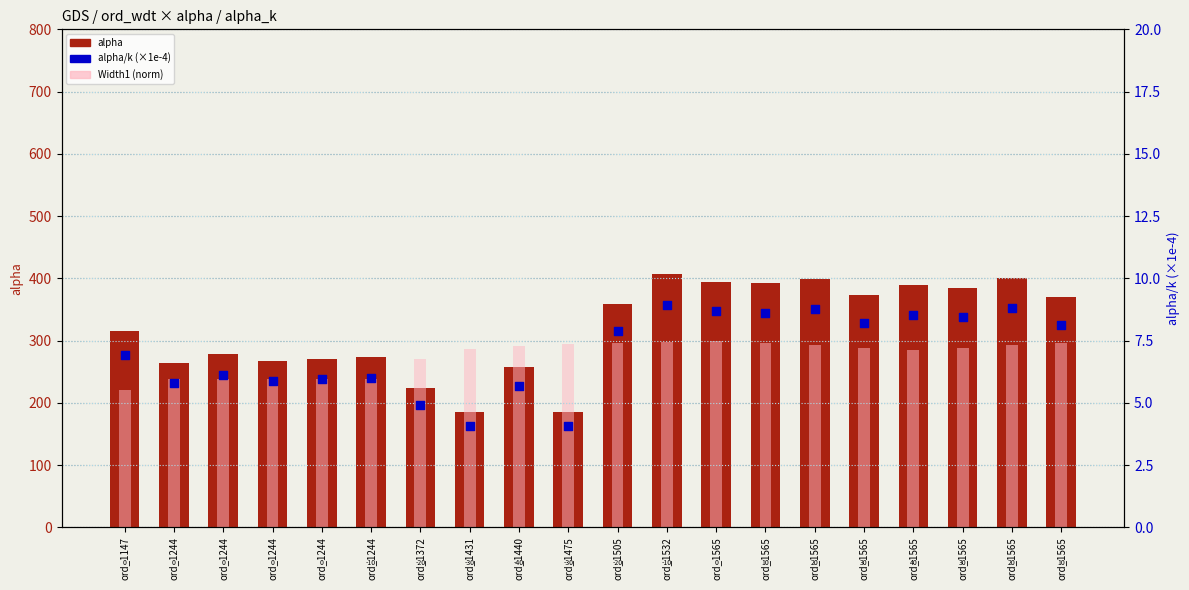

Which series reaches the minimum Y coordinate?

alpha/k (×1e-4)